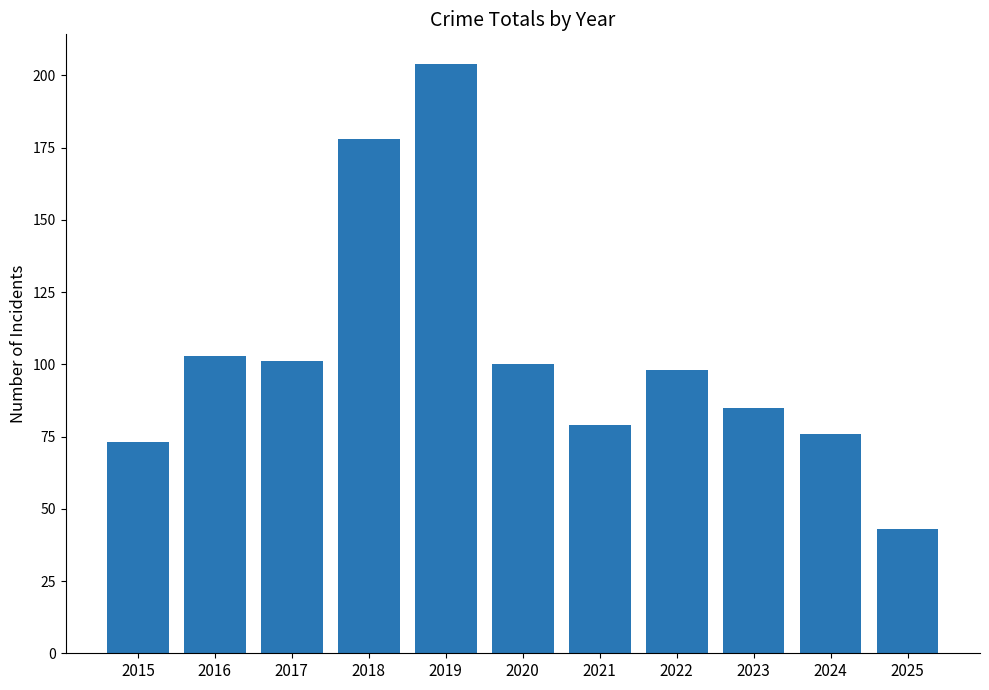

How many bars are there in total?

11